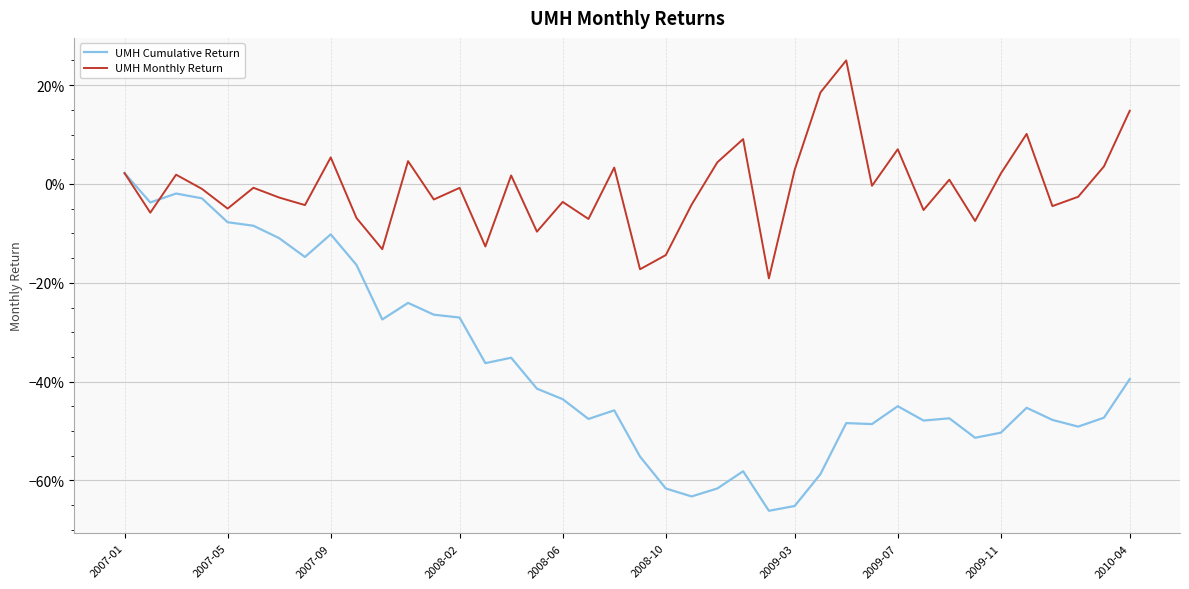

What are all the series names shown in the legend?

UMH Cumulative Return, UMH Monthly Return